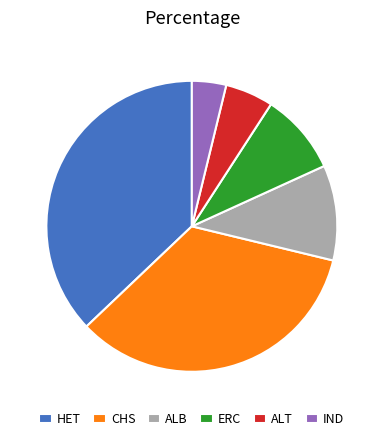

Rank the categories by value from lowest to highest.

IND, ALT, ERC, ALB, CHS, HET